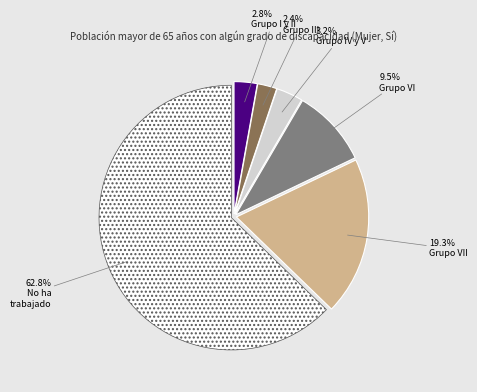

How many slices are in this pie chart?

6